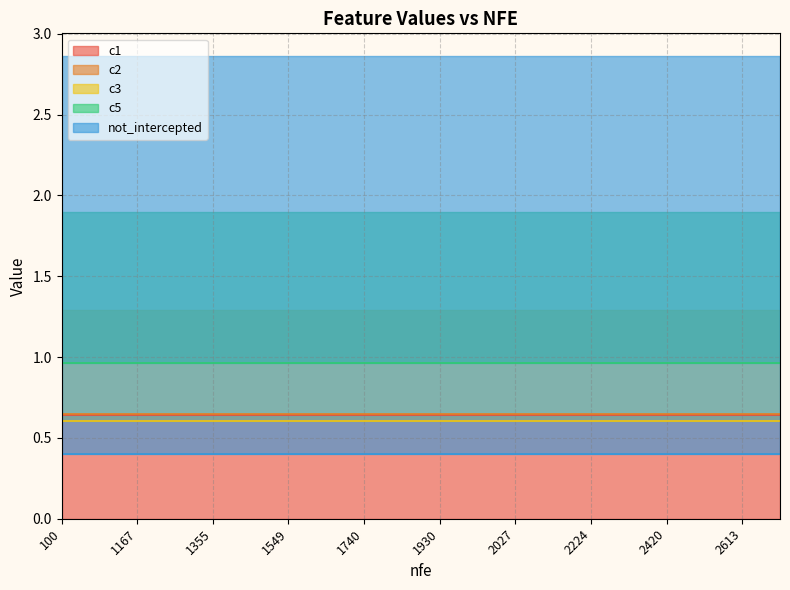

What is the difference between the highest and lowest values at 1260?

0.6